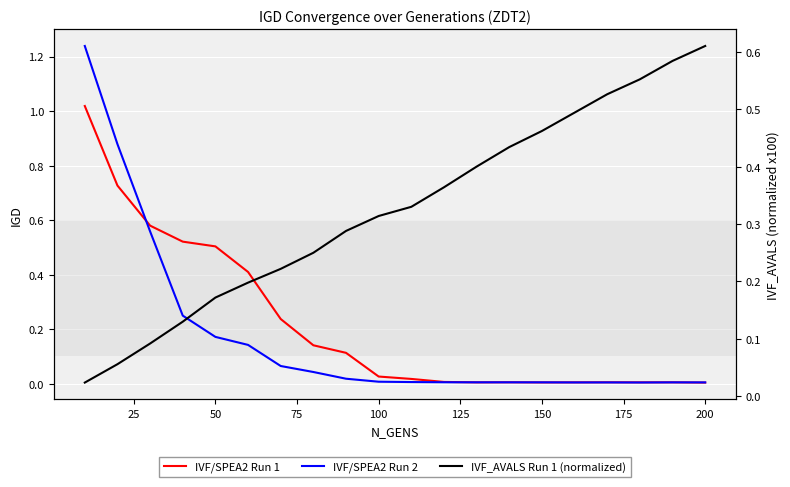

Which series has the largest range (max minus min)?

IVF/SPEA2 Run 2